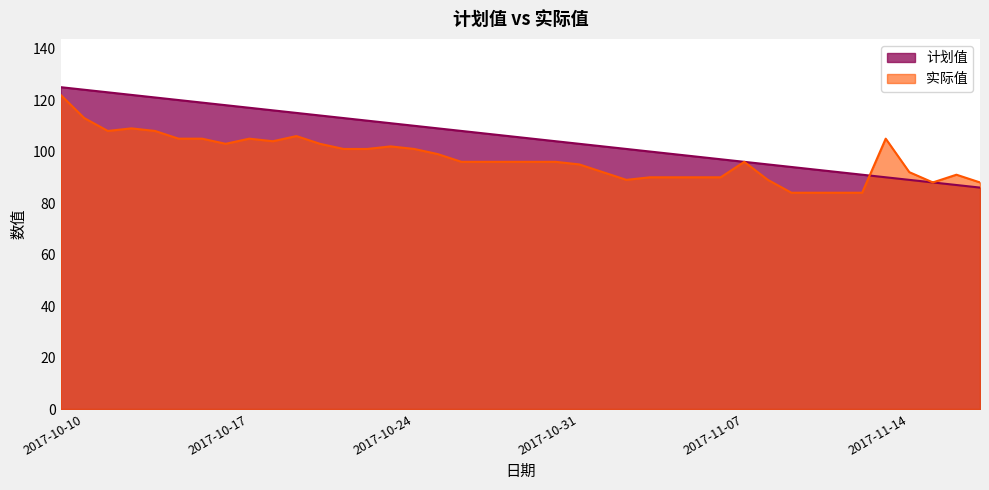

Reading left to right, transcribe all the data shown in this chart.

计划值: 125	124	123	122	121	120	119	118	117	116	115	114	113	112	111	110	109	108	107	106	105	104	103	102	101	100	99	98	97	96	95	94	93	92	91	90	89	88	87	86
实际值: 122	113	108	109	108	105	105	103	105	104	106	103	101	101	102	101	99	96	96	96	96	96	95	92	89	90	90	90	90	96	89	84	84	84	84	105	92	88	91	88